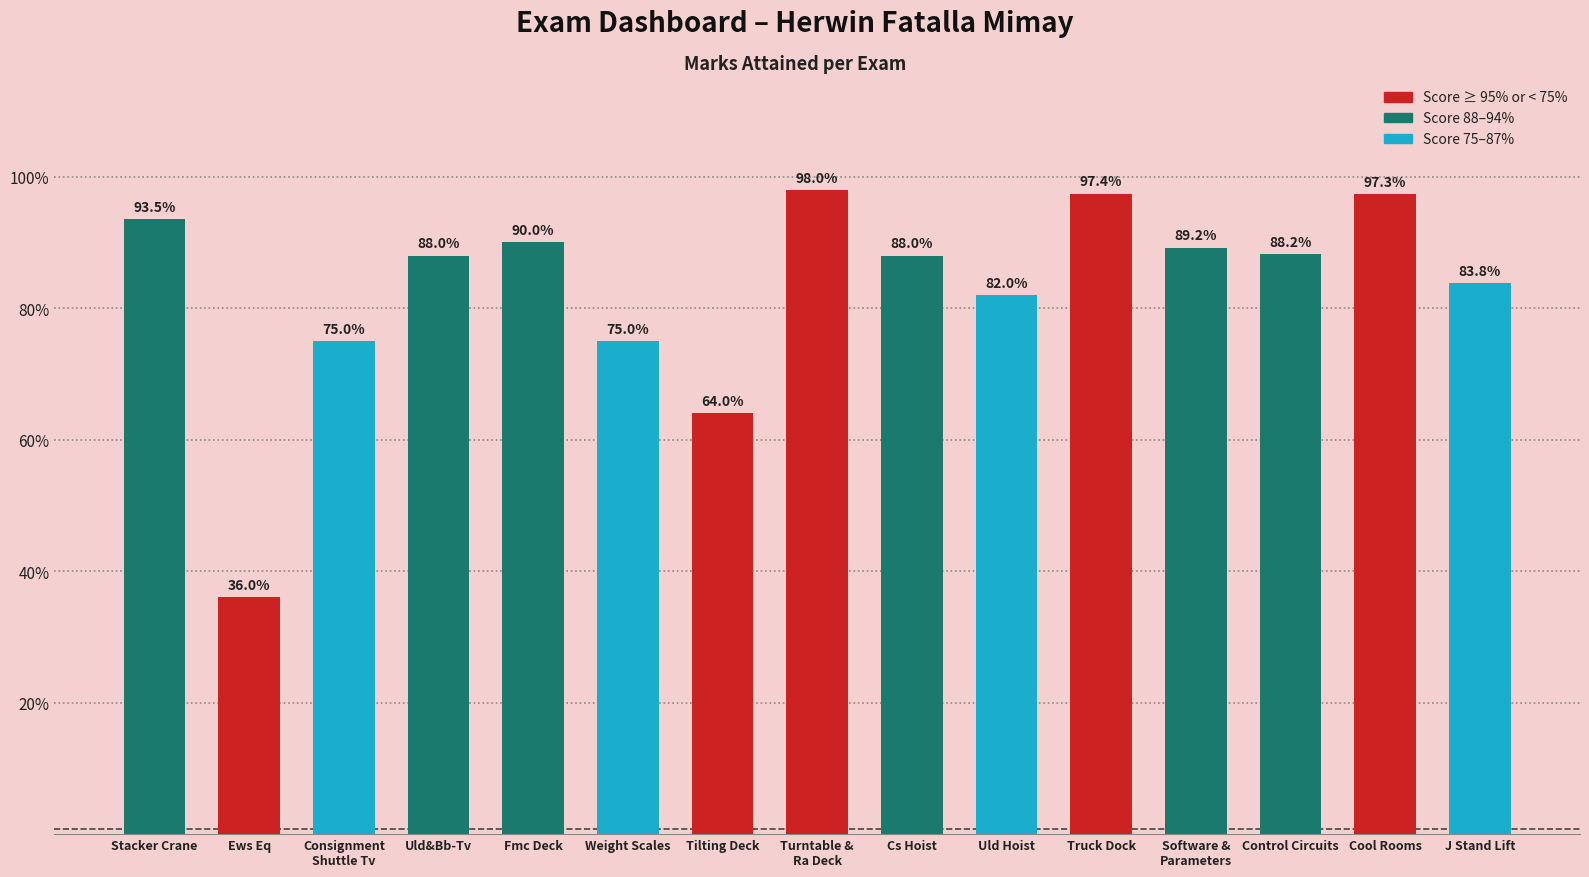

Is it true that the value at Fmc Deck is 0.4?

False